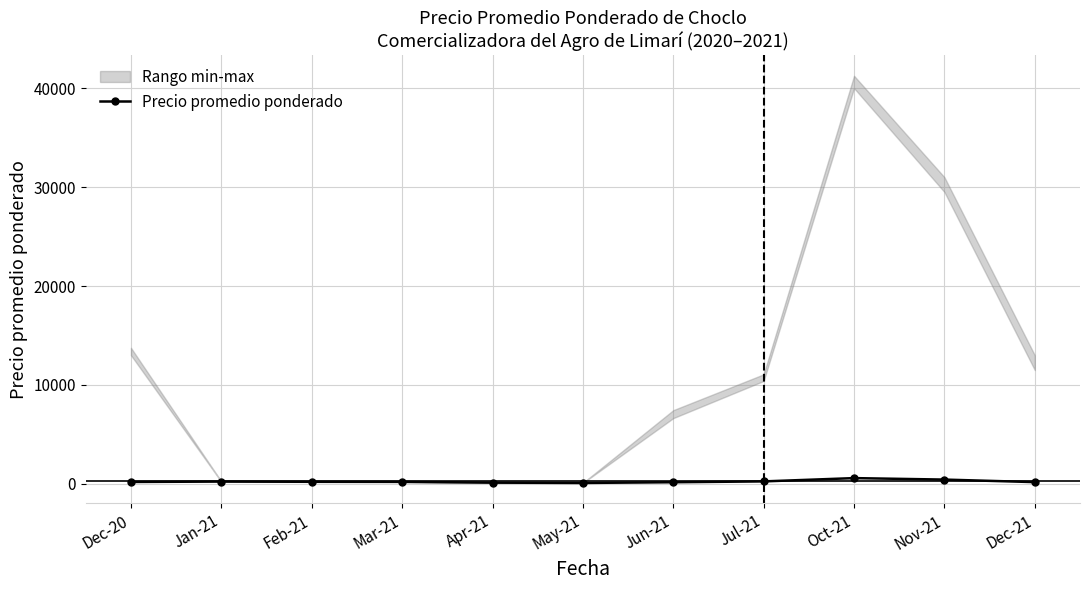

True or false: the data shows 369.6 at Jan-21.

False